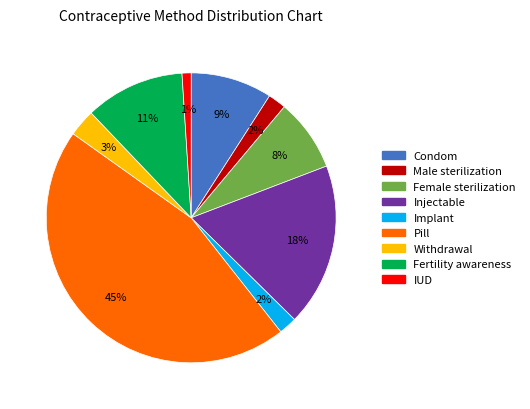

Do Condom and Withdrawal together represent more than half of the pie?

No